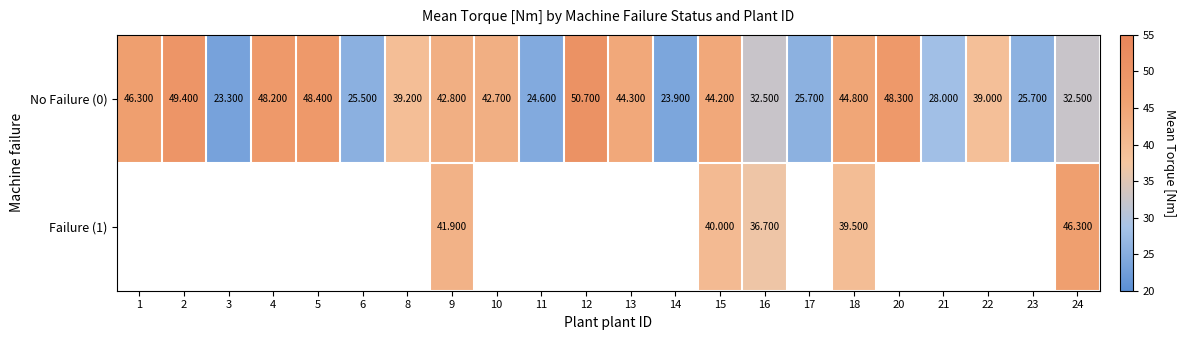

Is the value of Failure (1) at 16 greater than the value of No Failure (0) at 17?

Yes